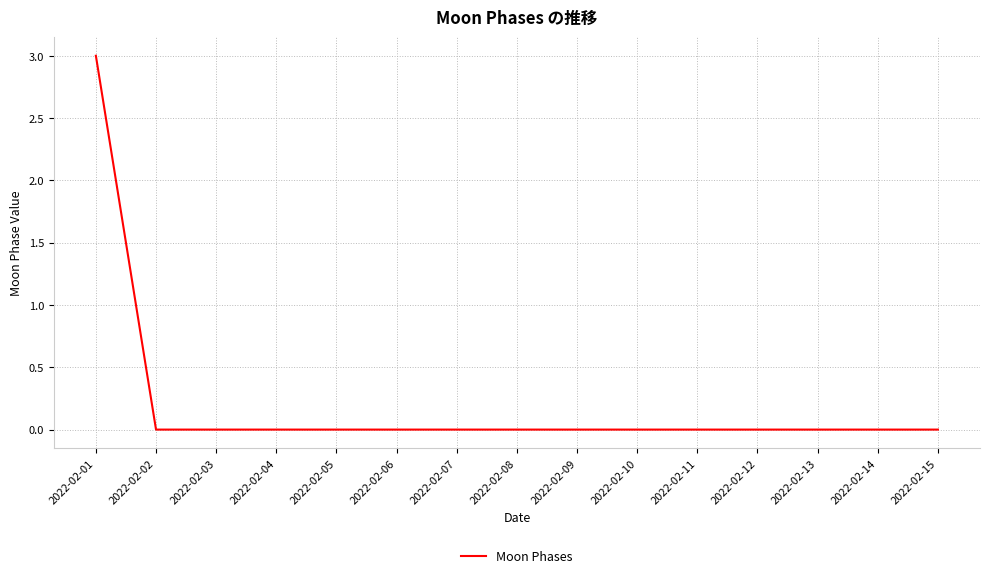

The chart shows a value of 3 at 2022-02-01. True or false?

True